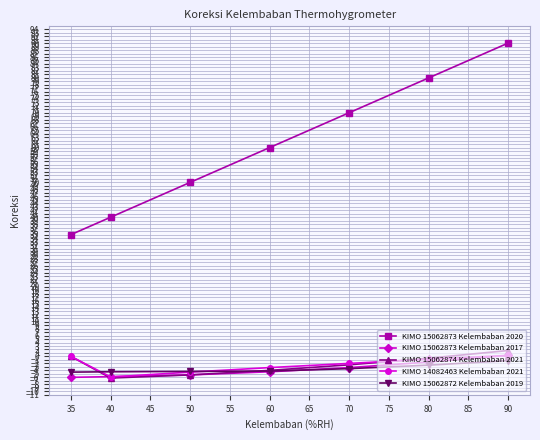

Which series has the largest range (max minus min)?

KIMO 15062873 Kelembaban 2020